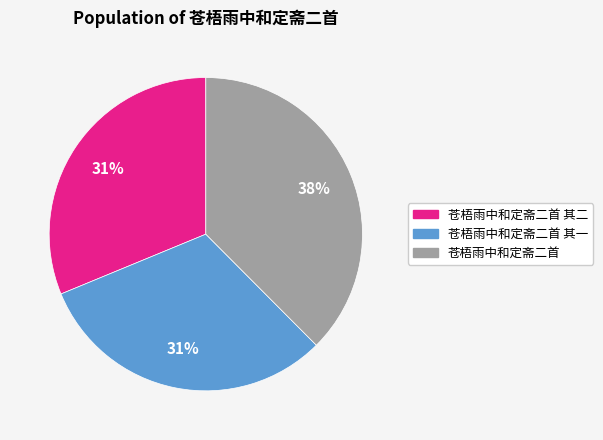

What is the largest slice in the pie chart?

苍梧雨中和定斋二首